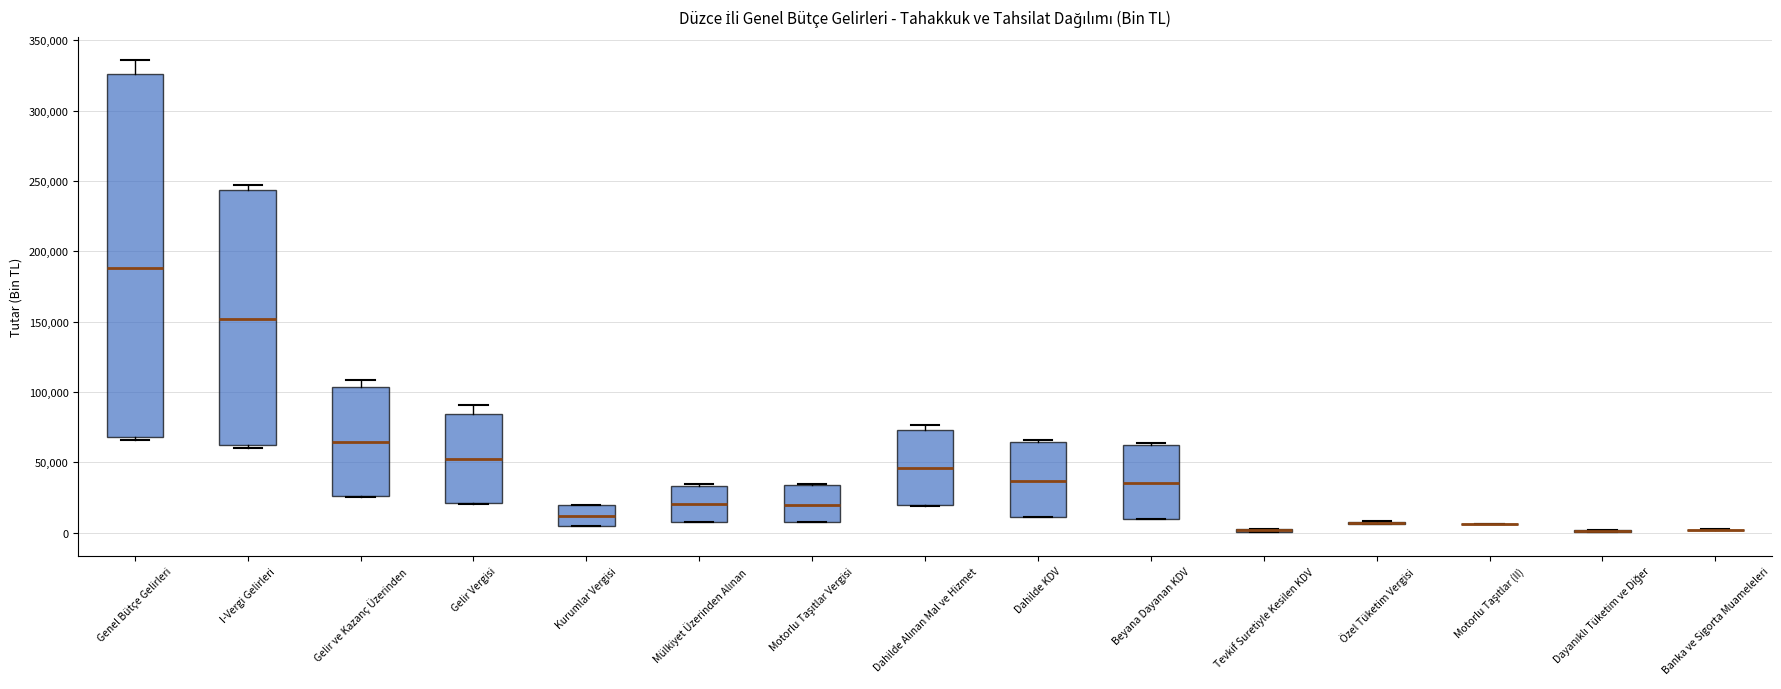

Comparing the boxes themselves (not the whiskers), which one is the tallest?

Genel Bütçe Gelirleri